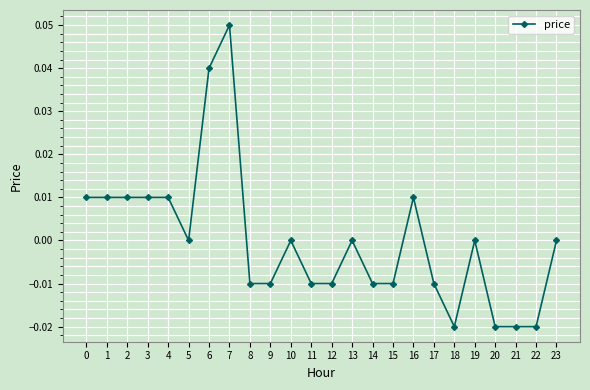

The chart shows a value of 0.0 at 0. True or false?

True